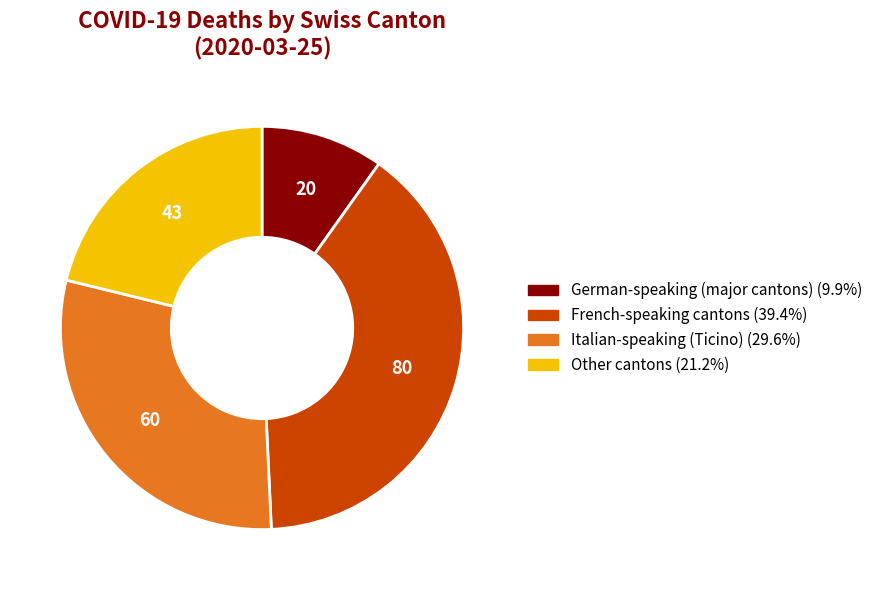

Count the number of slices in the pie.

4